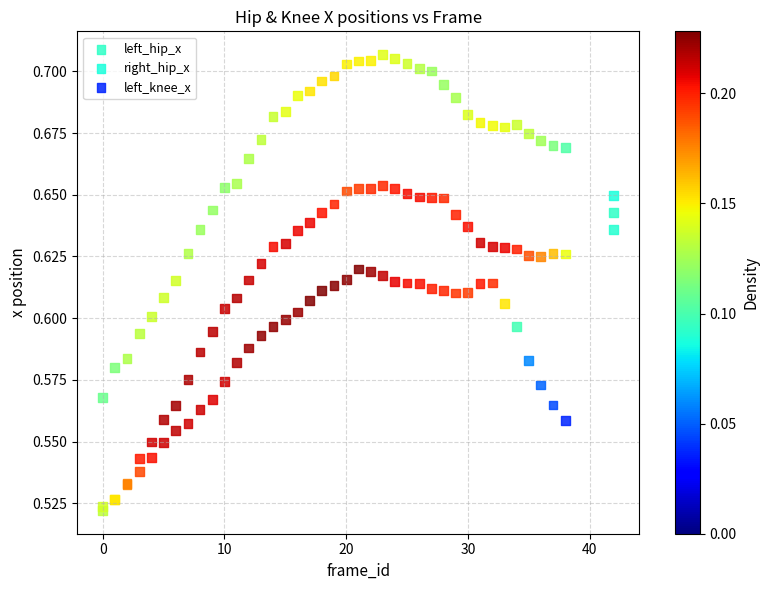

Which series contains the highest Y value?

right_hip_x